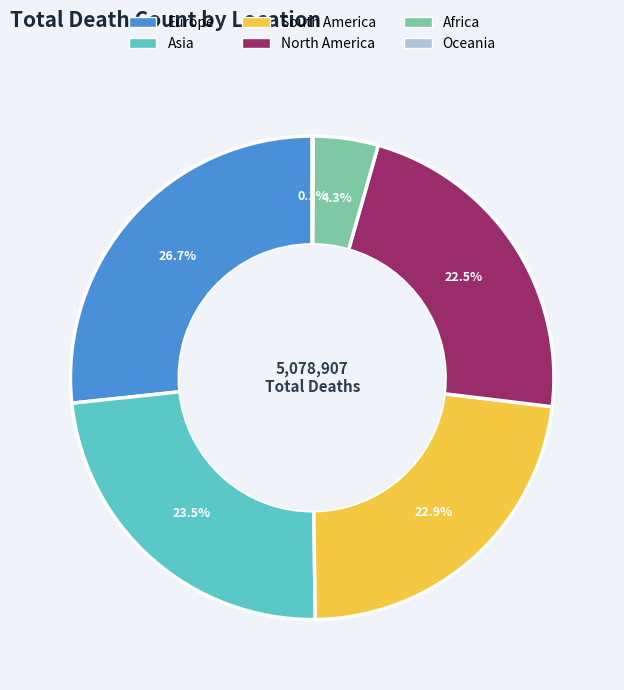

To the nearest percent, what portion does South America represent?

23%